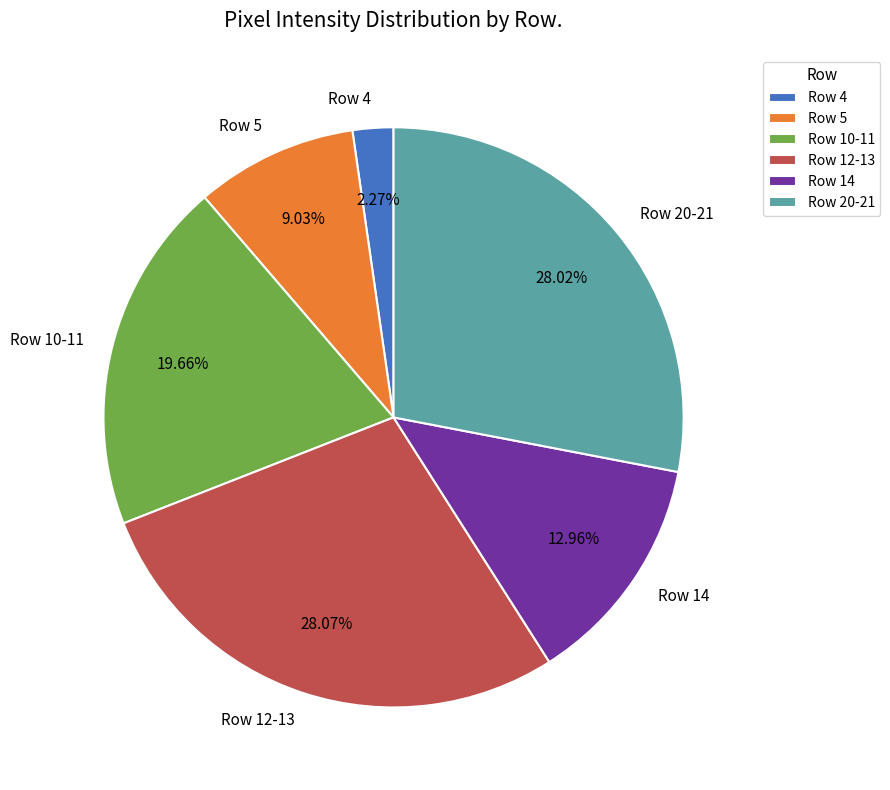

How many slices are in this pie chart?

6